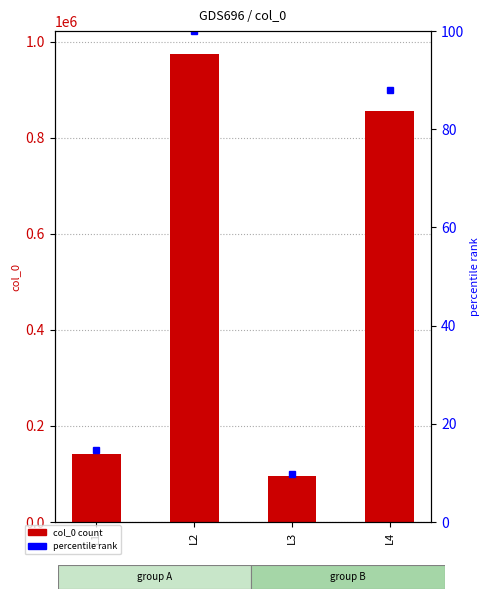

What is the sum of all col_0 values?

2067616.0